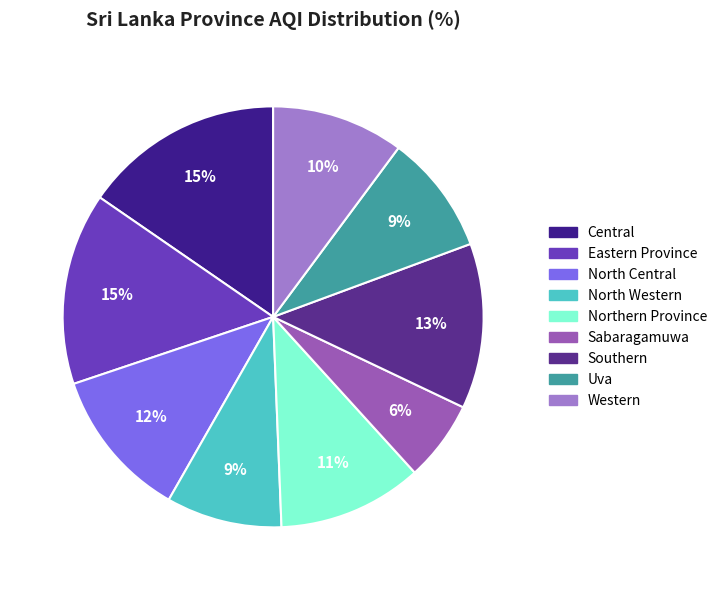

Is there a majority slice in this chart?

No